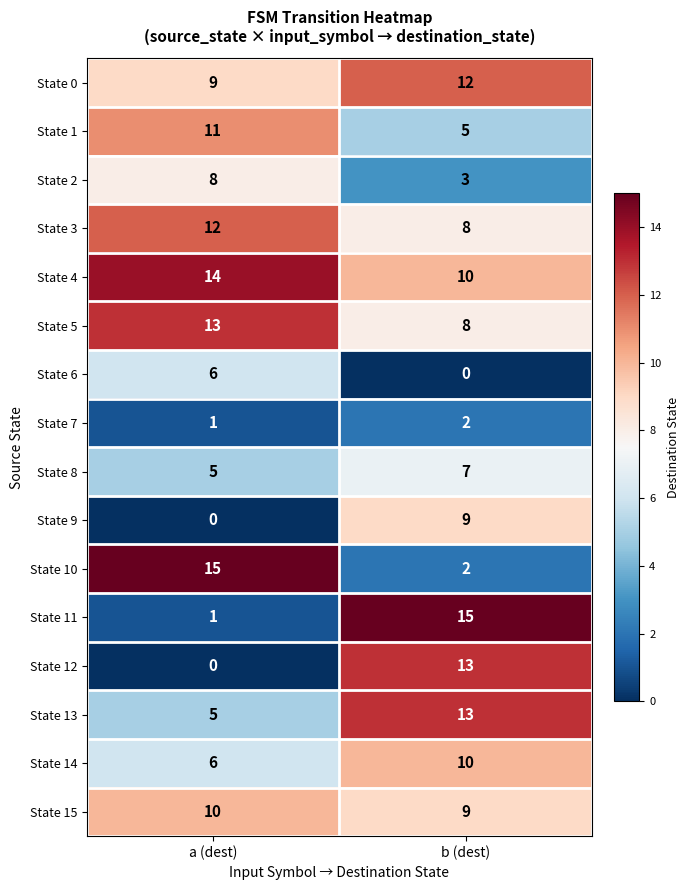

At which label does State 5 reach its minimum?

b (dest)